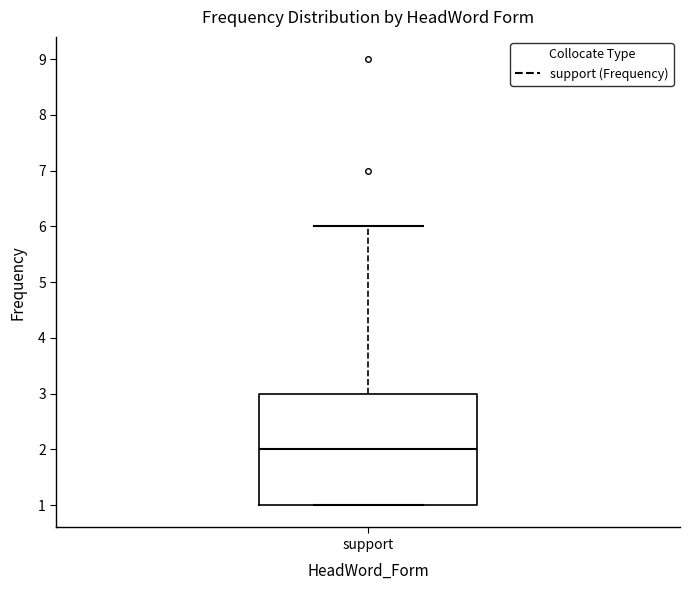

Where is the lower edge of the box for support on the y-axis? The values are not printed on the chart, so give them approximately, as read against the axis.

1